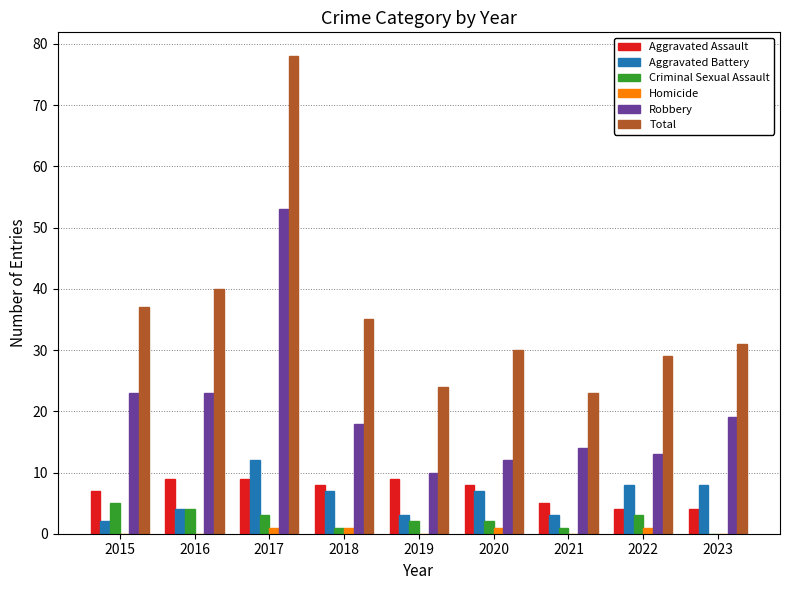

What is the average value of the Total series?

36